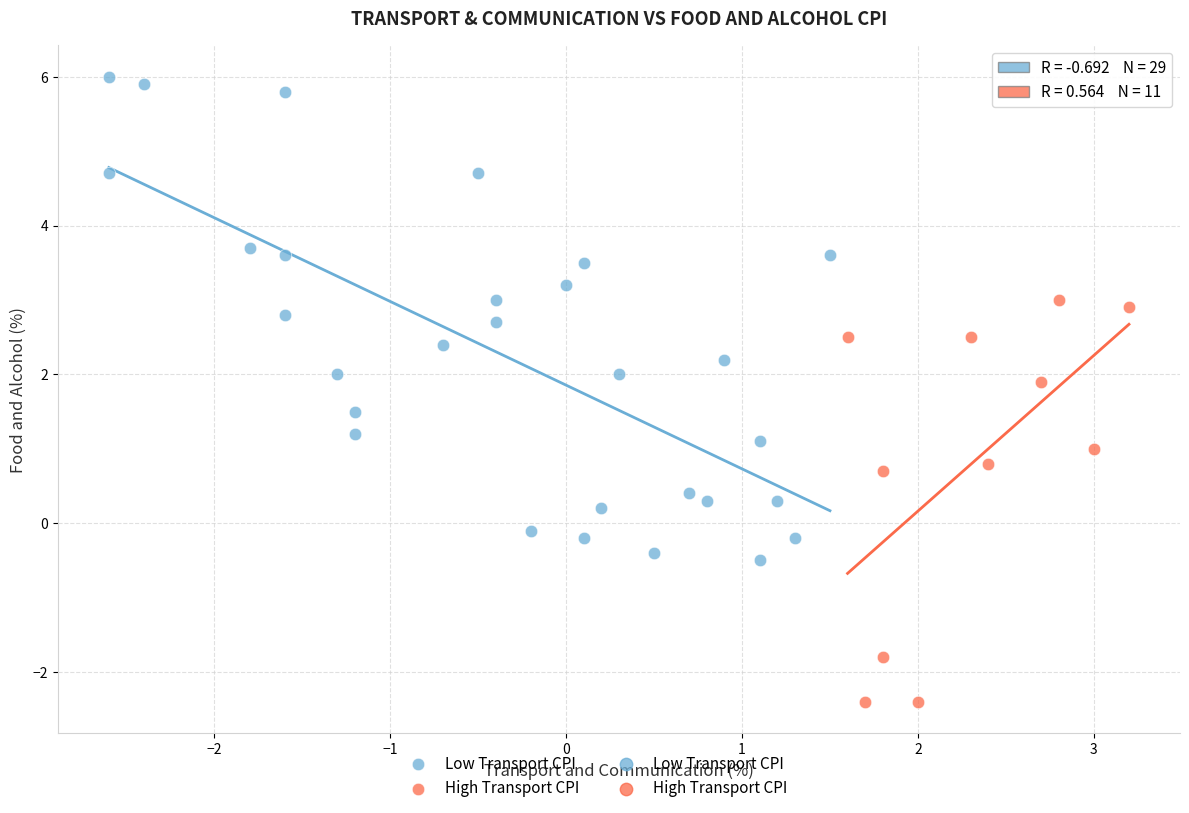

Which series contains the lowest Y value?

High Transport CPI